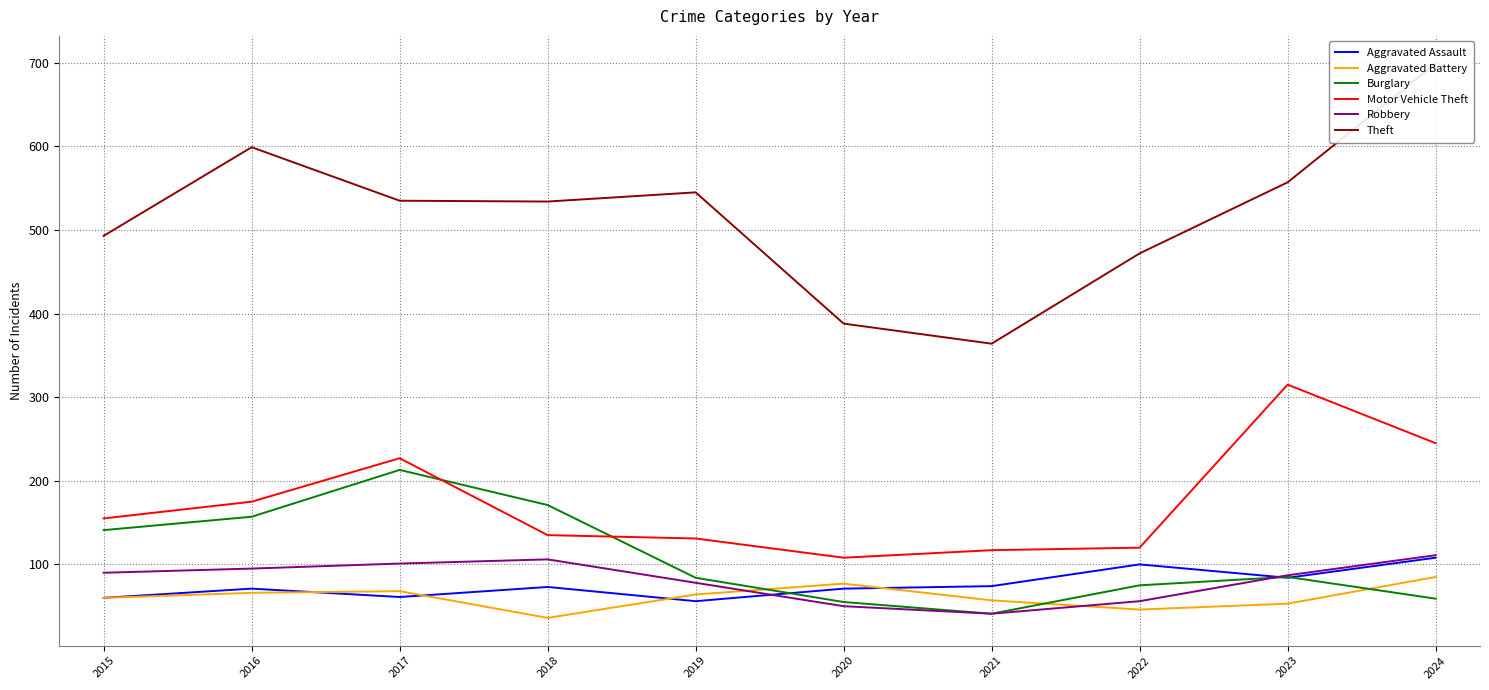

Is the value of Aggravated Assault at 2015 greater than the value of Burglary at 2021?

Yes